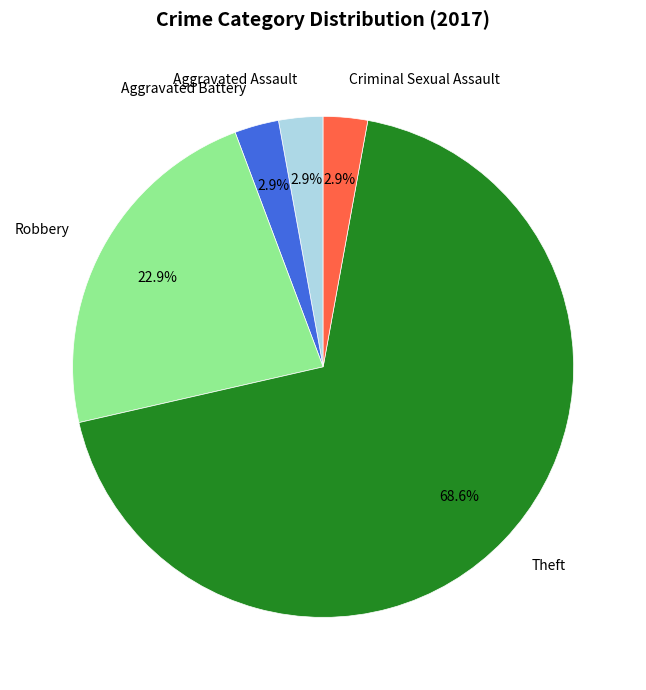

The Criminal Sexual Assault slice represents 3% of the pie. True or false?

True